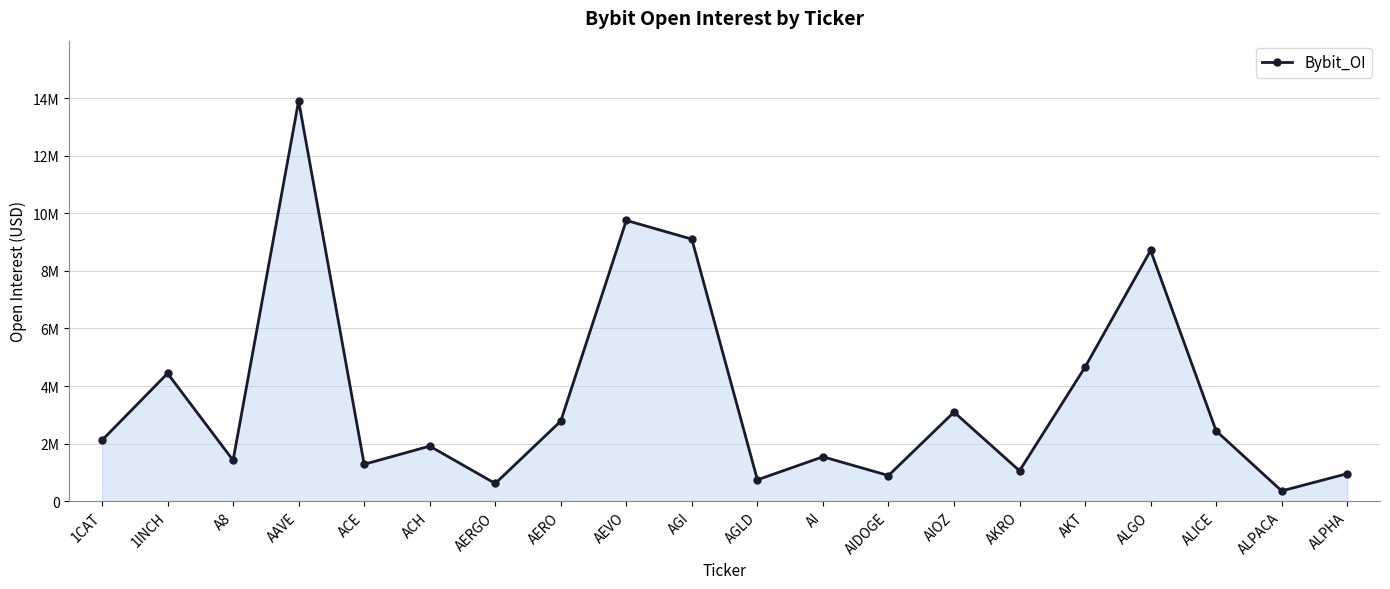

List the labels in order of value, largest first.

AAVE, AEVO, AGI, ALGO, AKT, 1INCH, AIOZ, AERO, ALICE, 1CAT, ACH, AI, A8, ACE, AKRO, ALPHA, AIDOGE, AGLD, AERGO, ALPACA